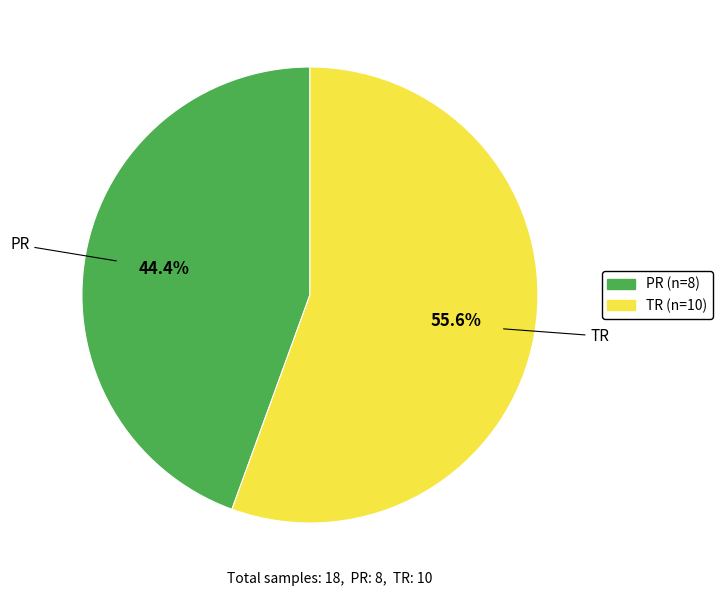

To the nearest percent, what percentage of the pie is PR?

44%